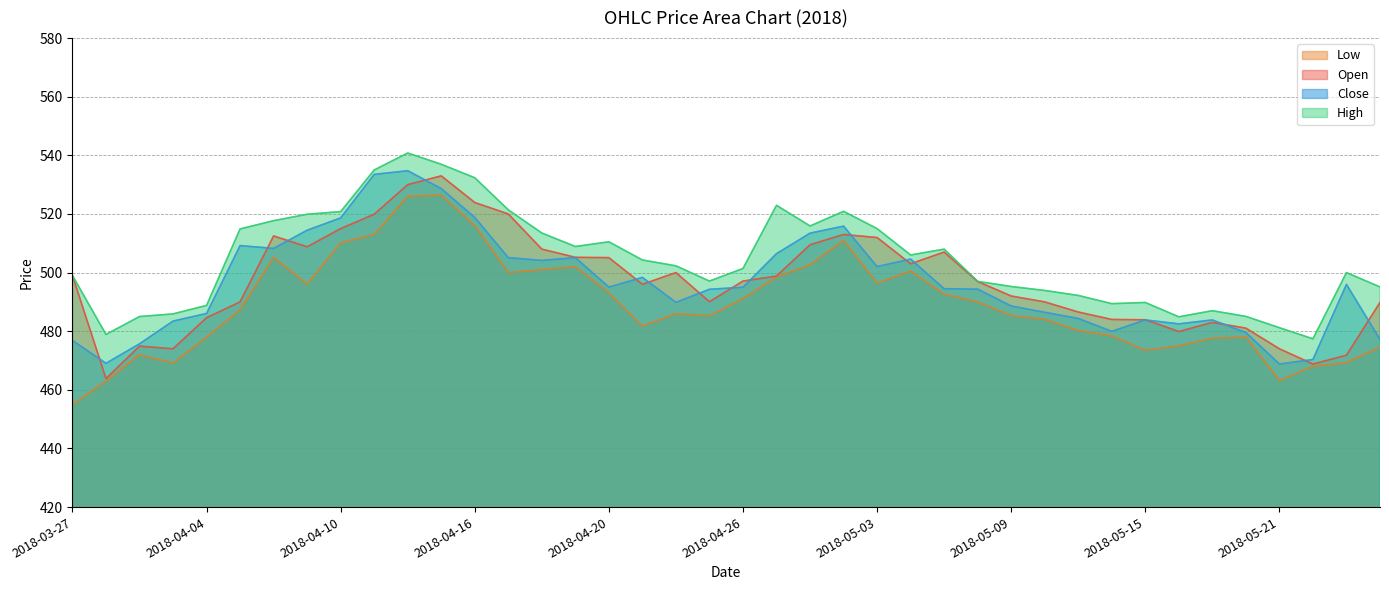

What is the label of the 12th point from the left?

2018-04-13